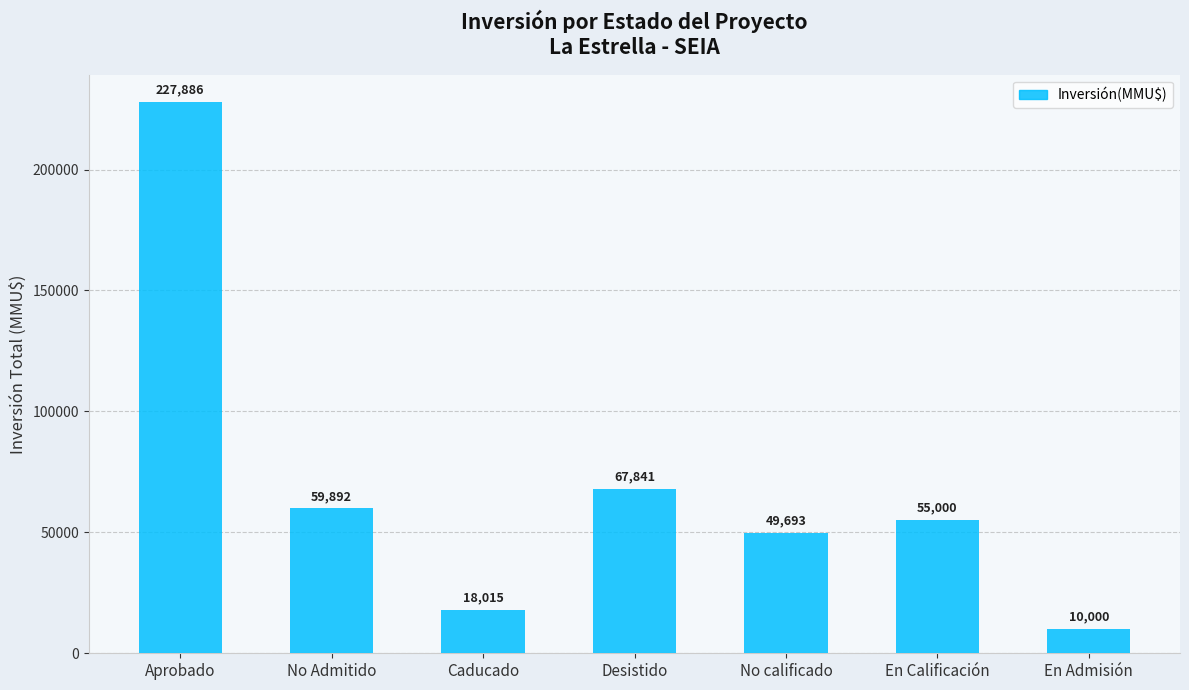

How many bars are there in total?

7